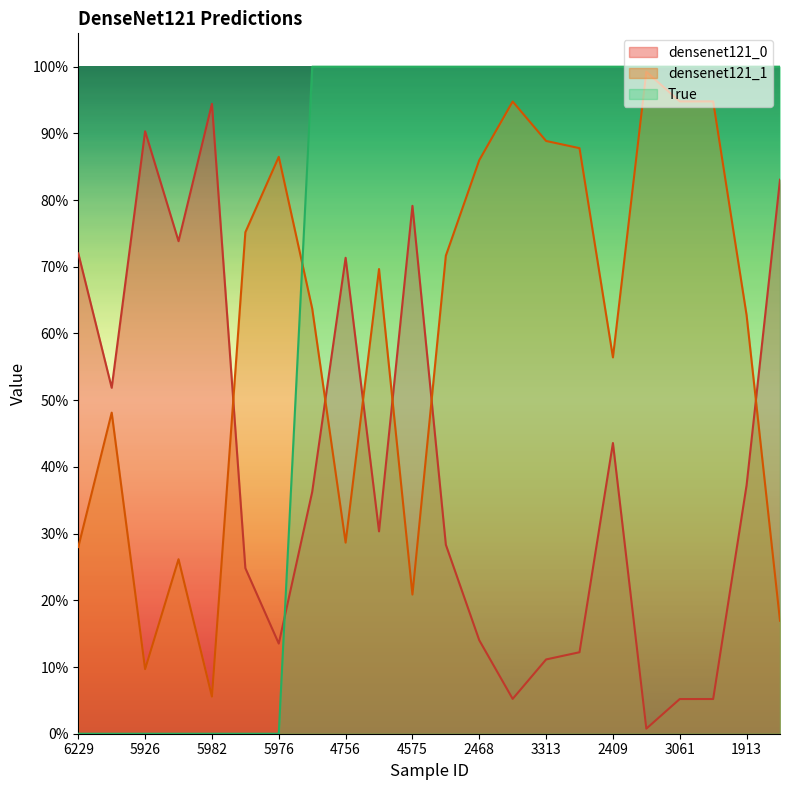

Count the number of categories in the chart.

22